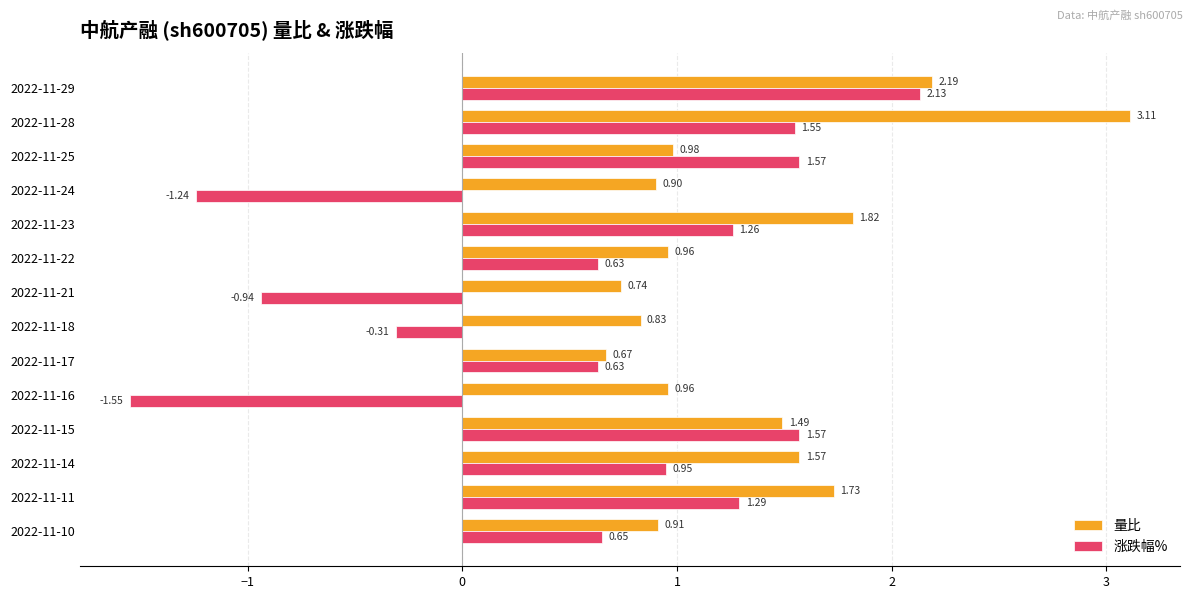

At which label does 量比 reach its minimum?

2022-11-17